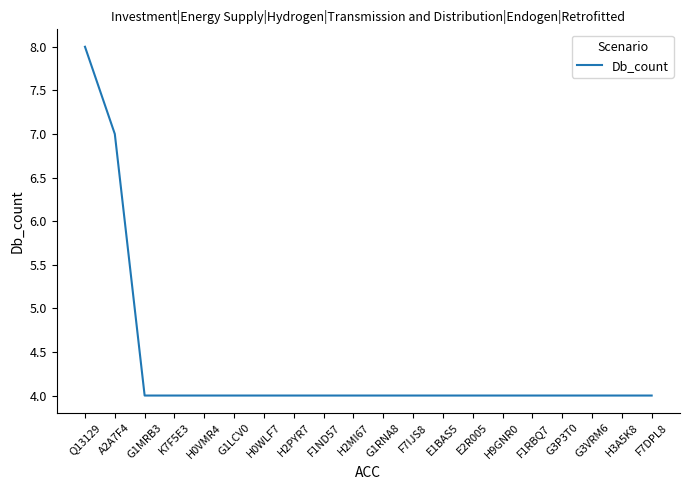

At which category does the chart reach its peak across all series?

Q13129